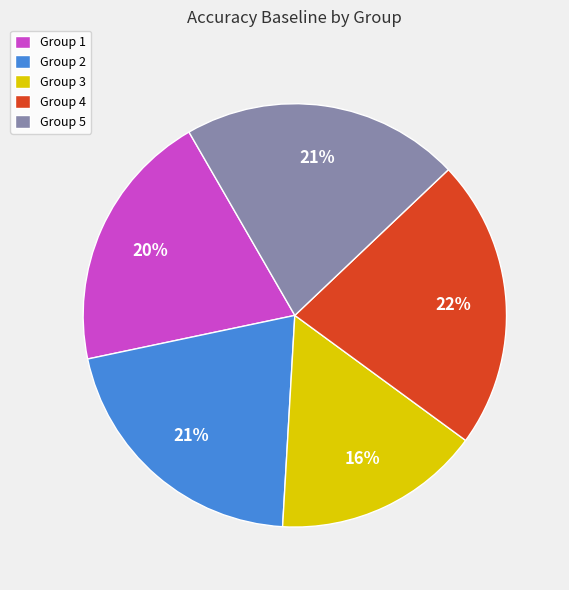

What is the smallest slice in the pie chart?

Group 3